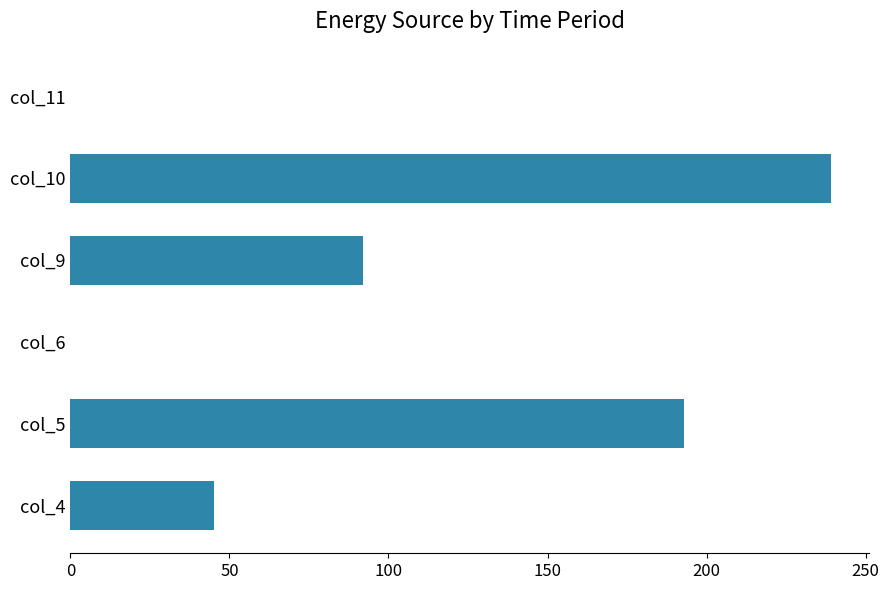

Does the chart contain stacked bars?

No